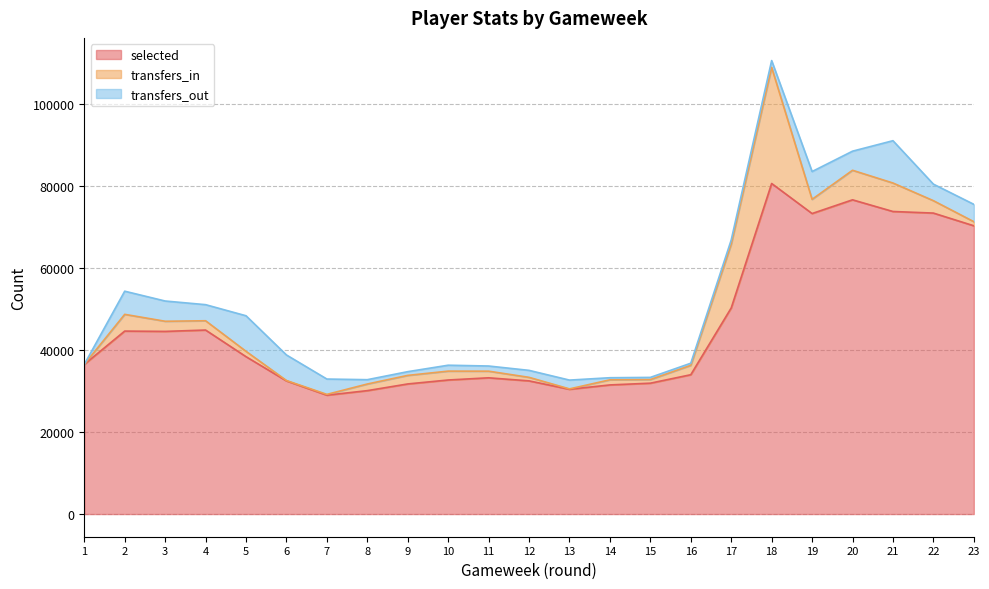

How many data points in transfers_in are less than 2085?

11